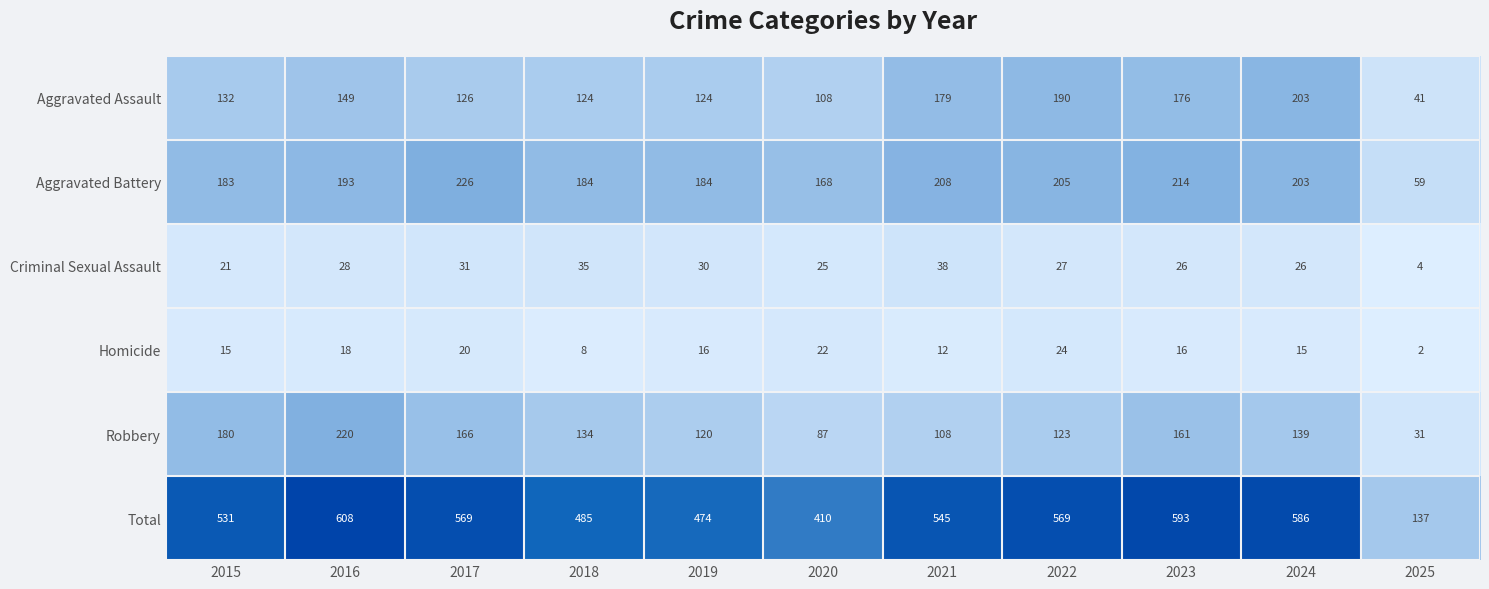

The Robbery series shows 234 at 2023. True or false?

False